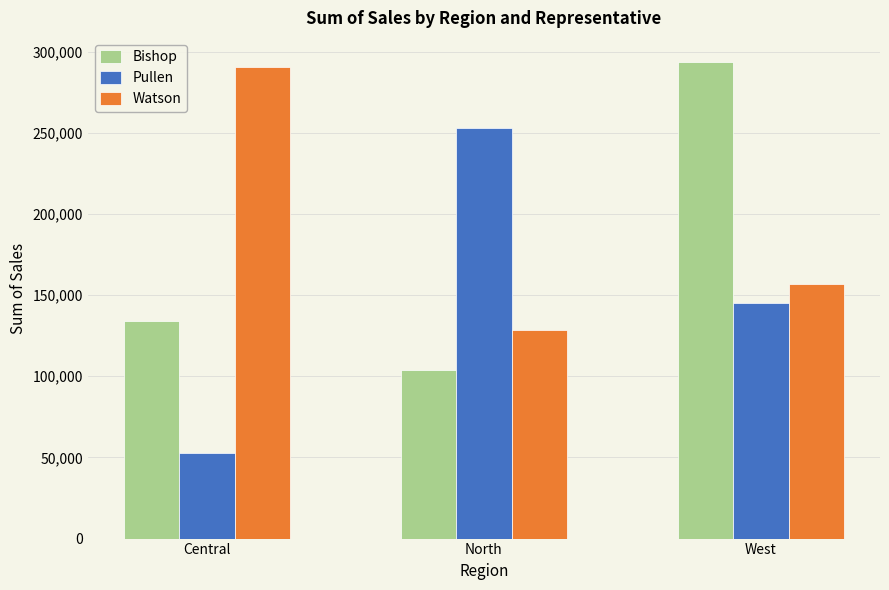

What is the highest value of the Pullen series?

253207.5